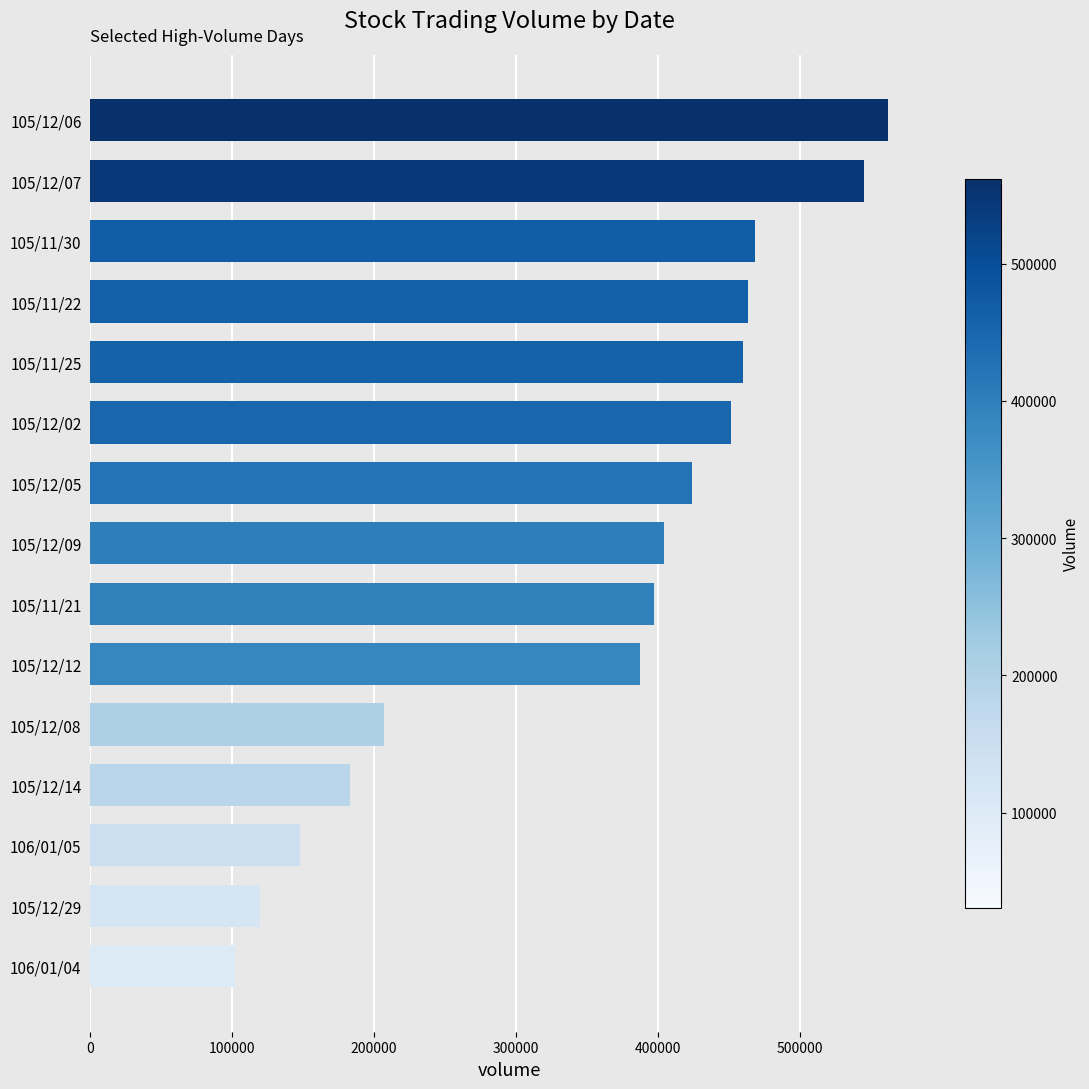

Read the value at 105/12/05.

424000